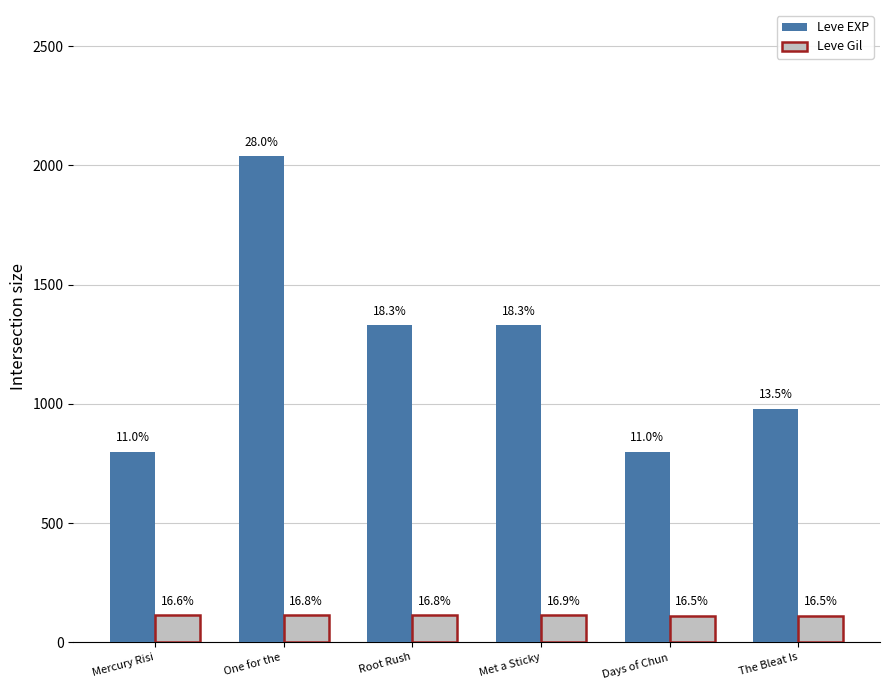

What are all the series names shown in the legend?

Leve EXP, Leve Gil